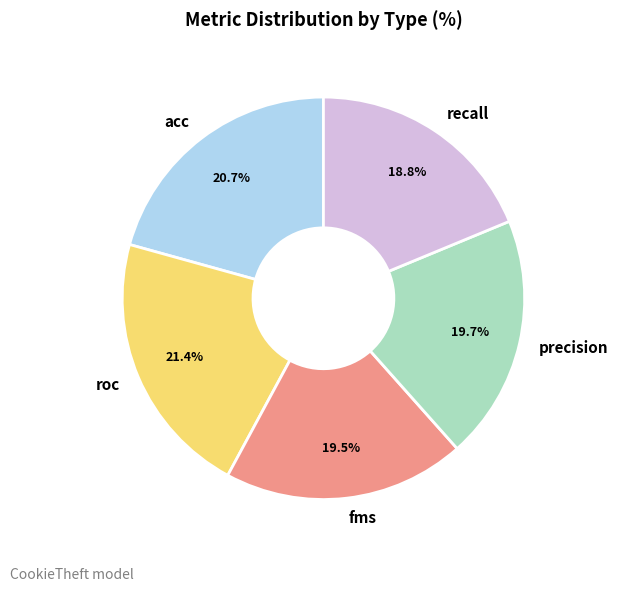

Is there a majority slice in this chart?

No